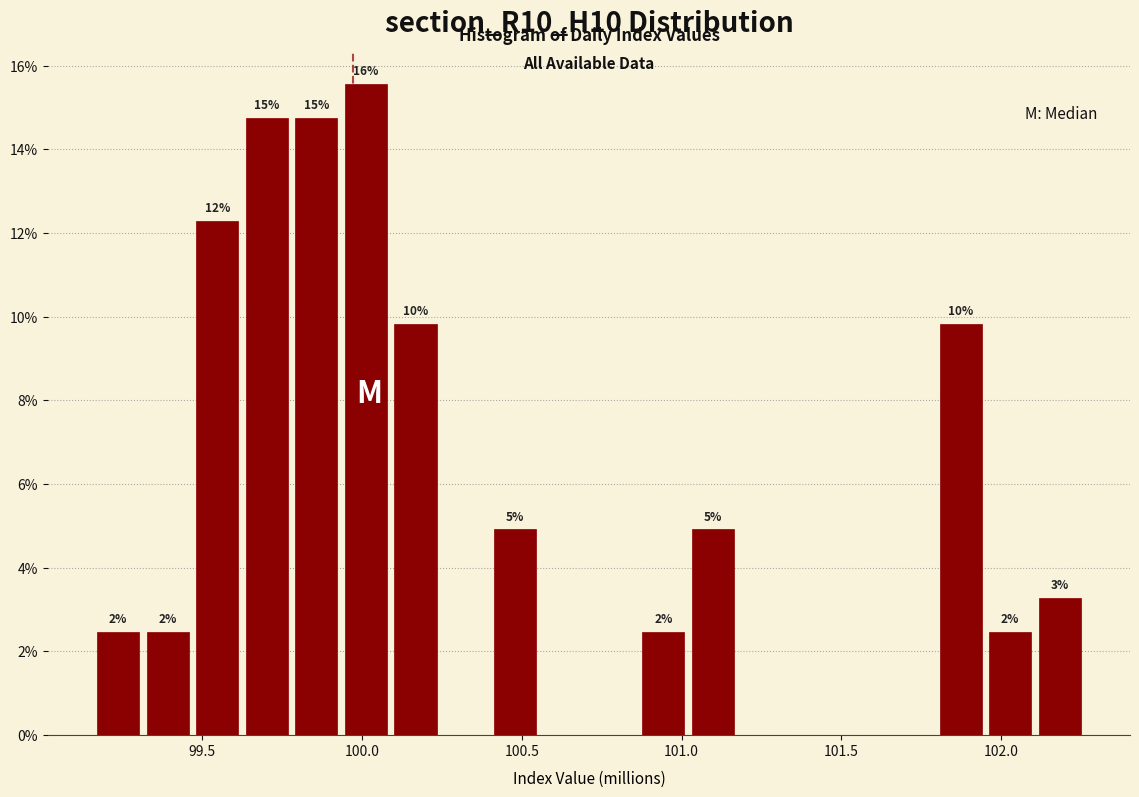

Around what value on the x-axis is the tallest bar? Give the approximate position of its centre, as read against the axis.

100.00